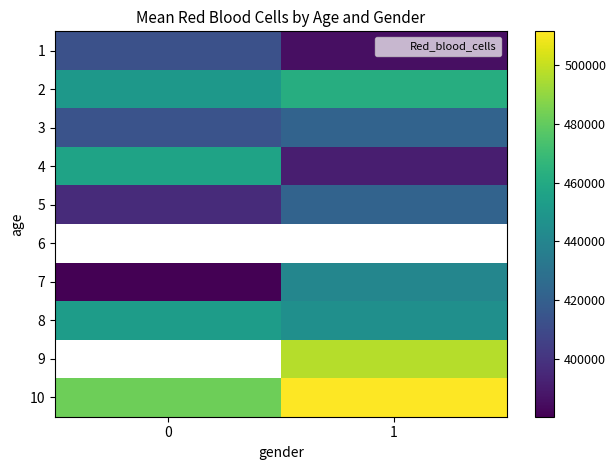

What is the maximum value shown in the chart?

511601.0